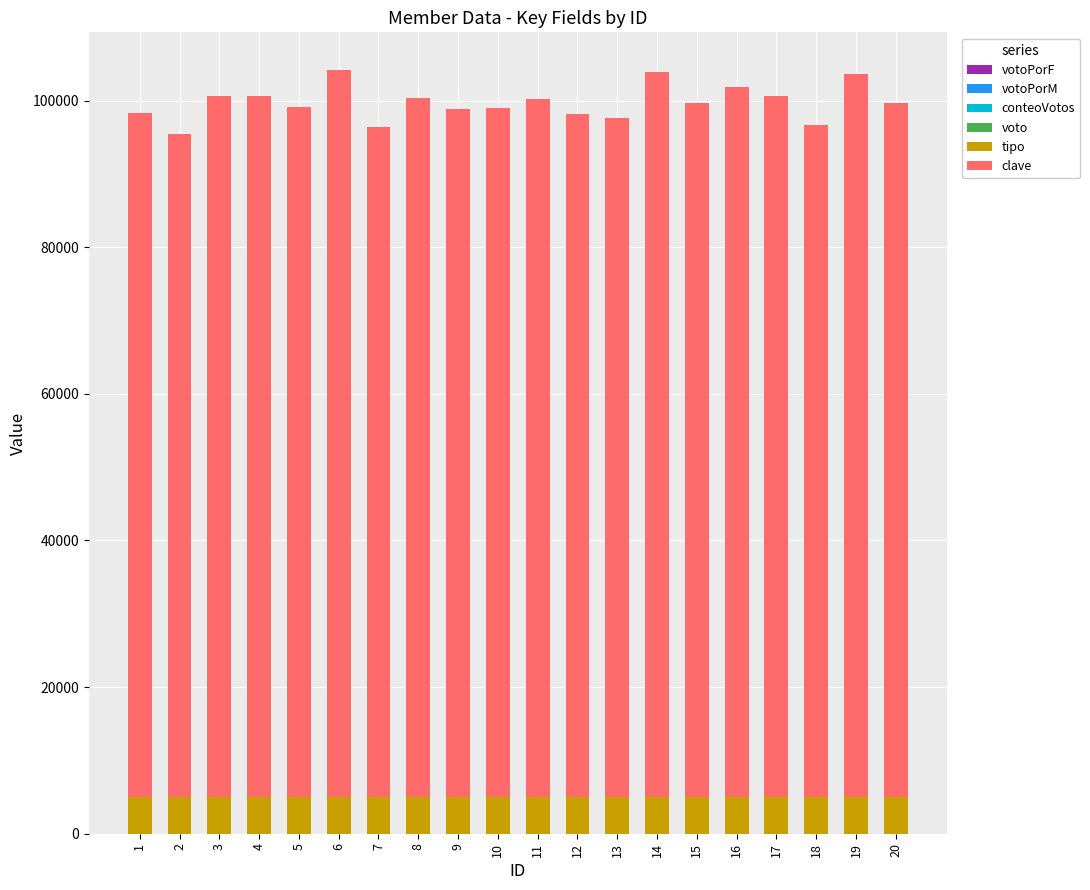

What is the minimum value for tipo?

5000